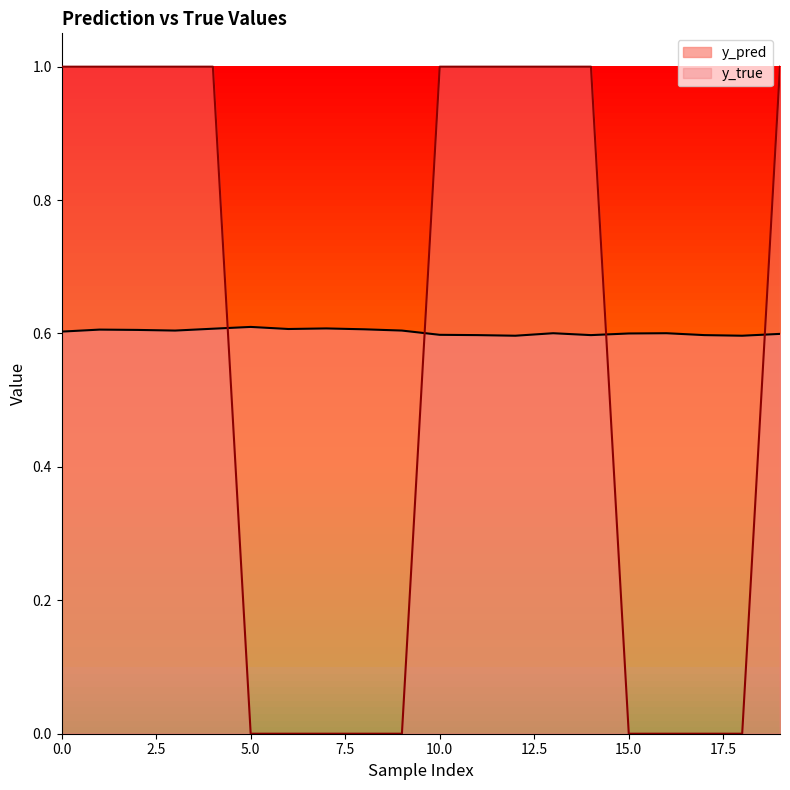

Which label corresponds to the smallest value in the chart?

5